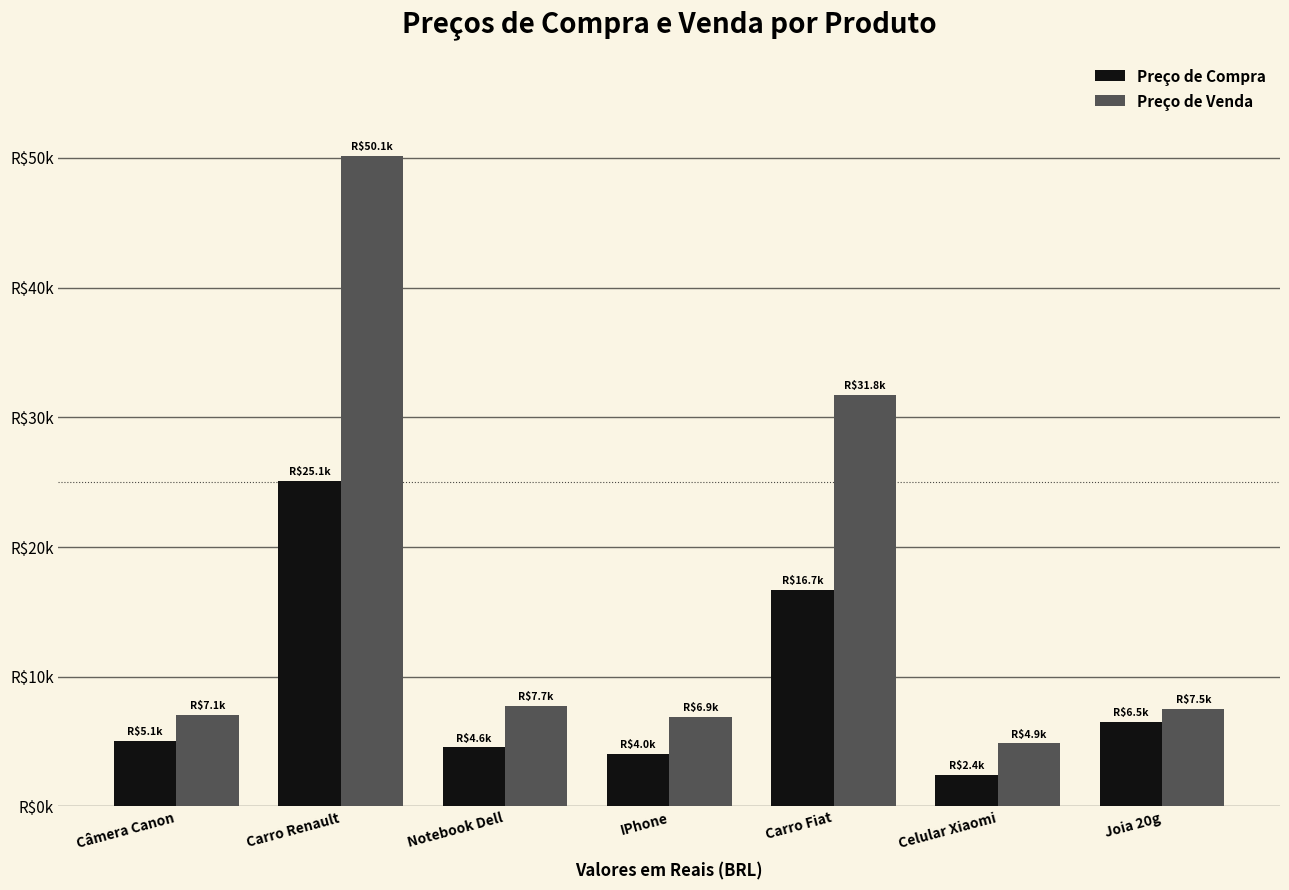

What is the difference between the Preço de Compra values at IPhone and Carro Renault?

21035.1